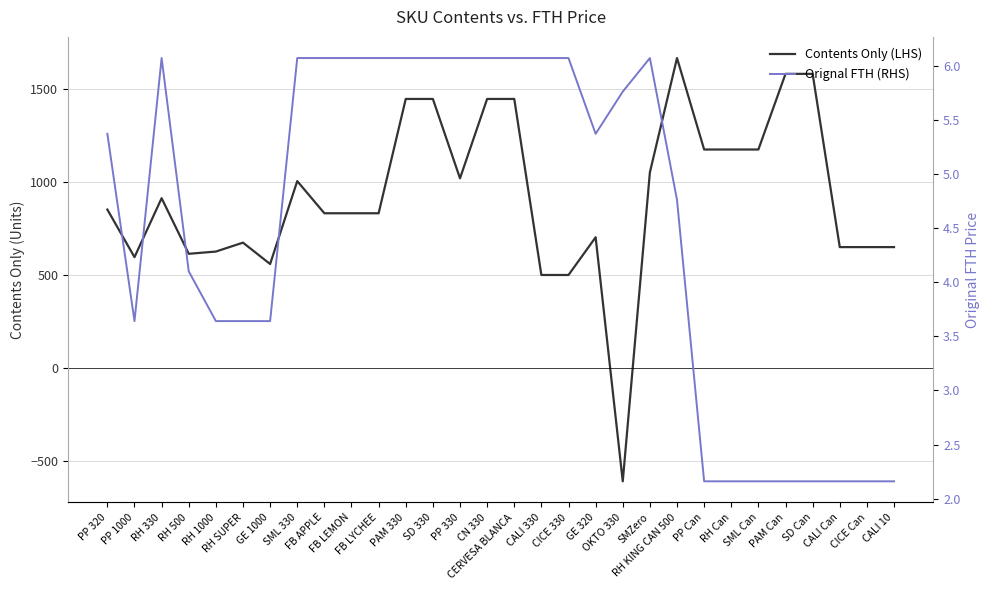

List the series in order of their overall mean, highest first.

Contents Only (LHS), Orignal FTH (RHS)